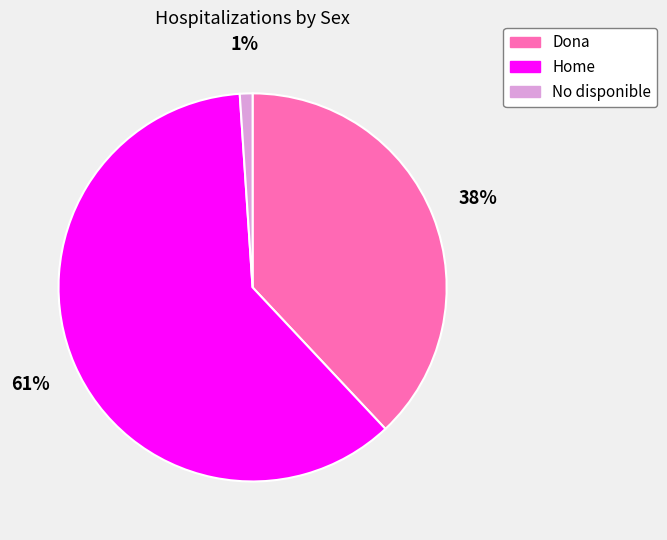

True or false: Home accounts for 61% of the total.

True